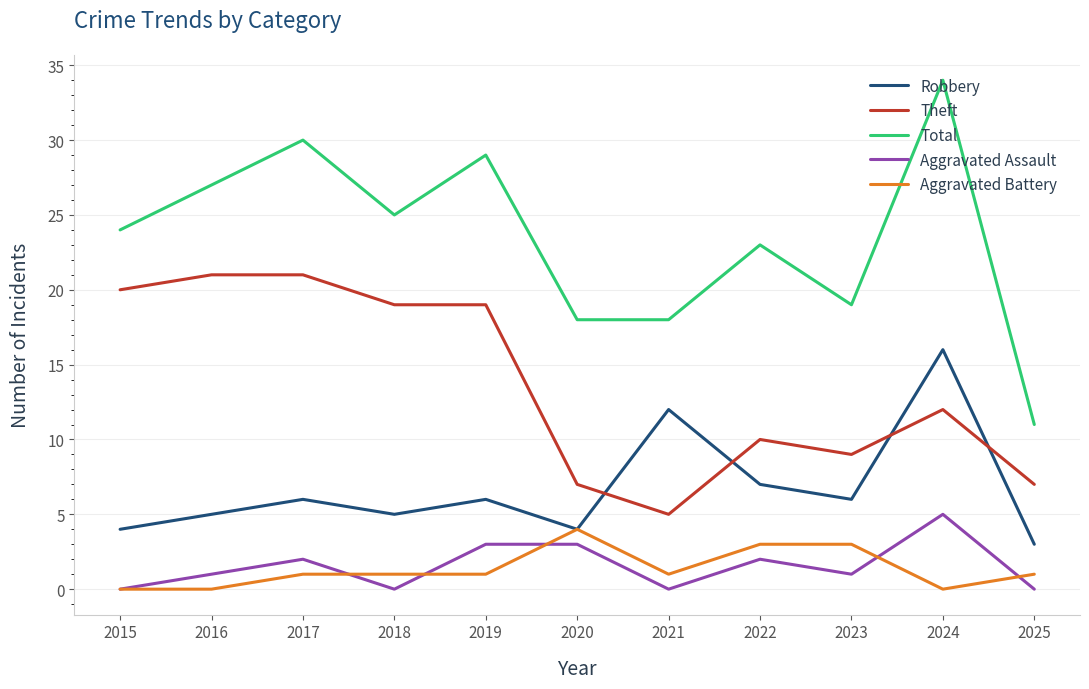

True or false: Total and Aggravated Assault intersect in this chart.

False